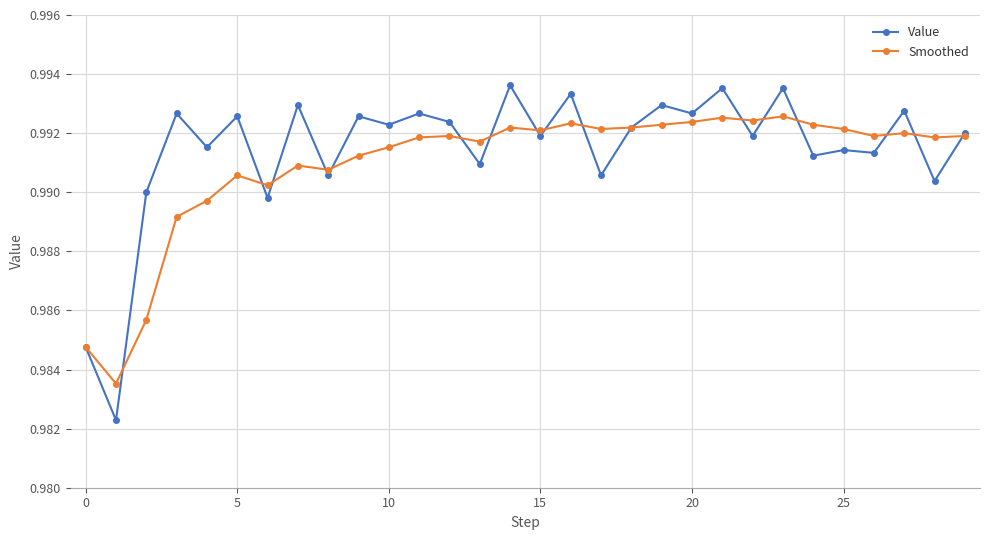

Which series has the widest spread of values?

Value